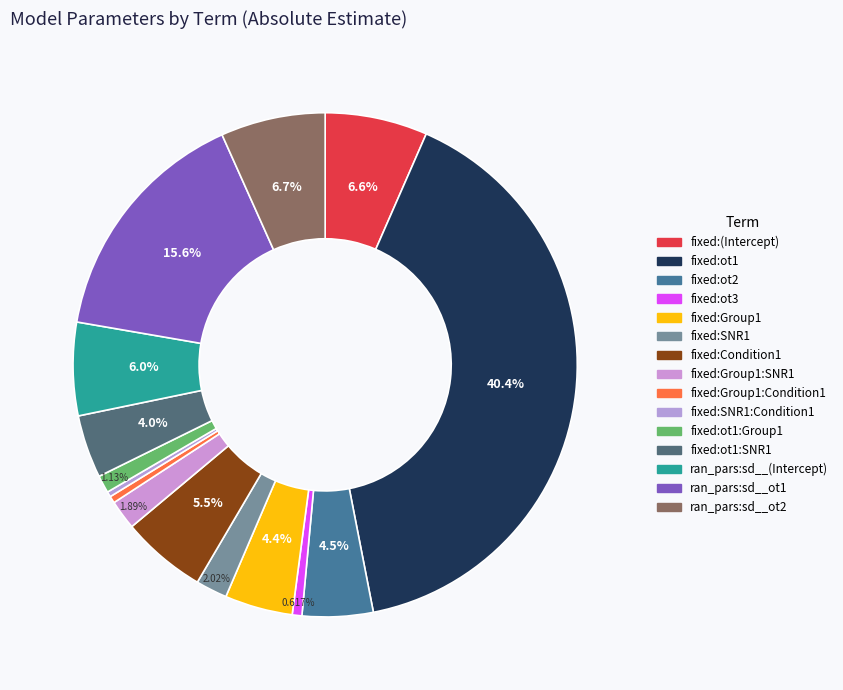

How many segments does this pie chart have?

15